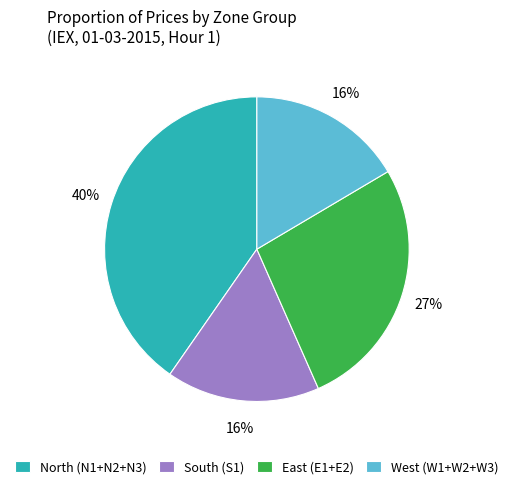

Which slice is the largest?

North (N1+N2+N3)